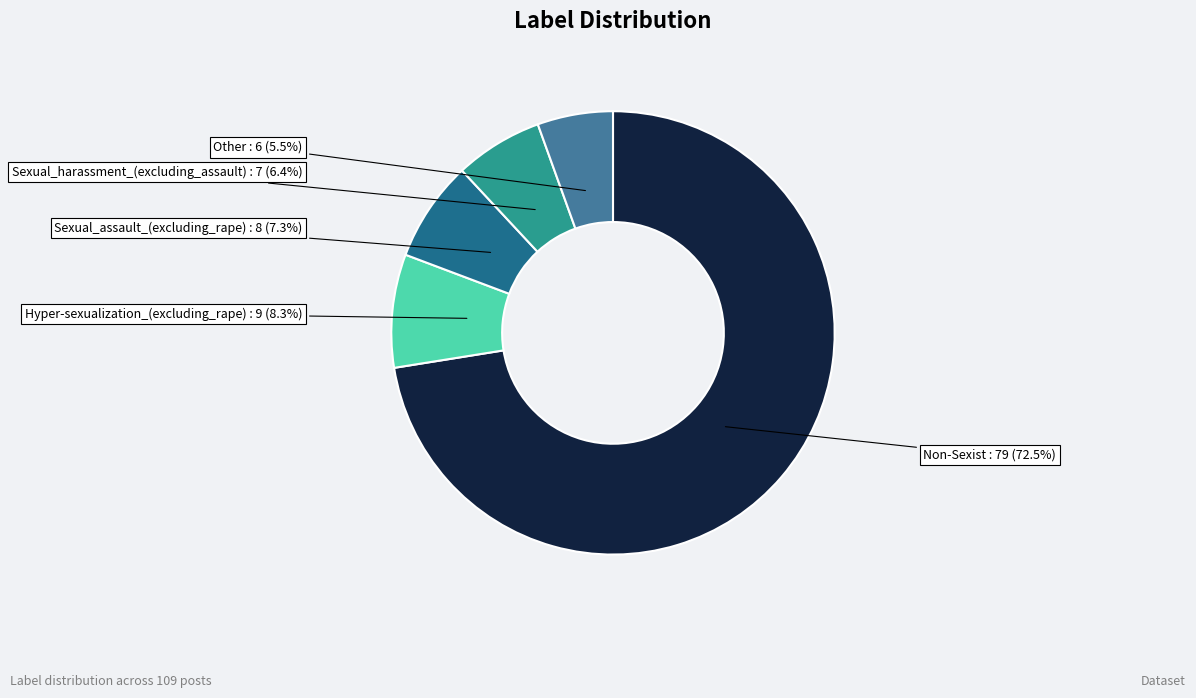

Does any single category account for the majority?

Yes